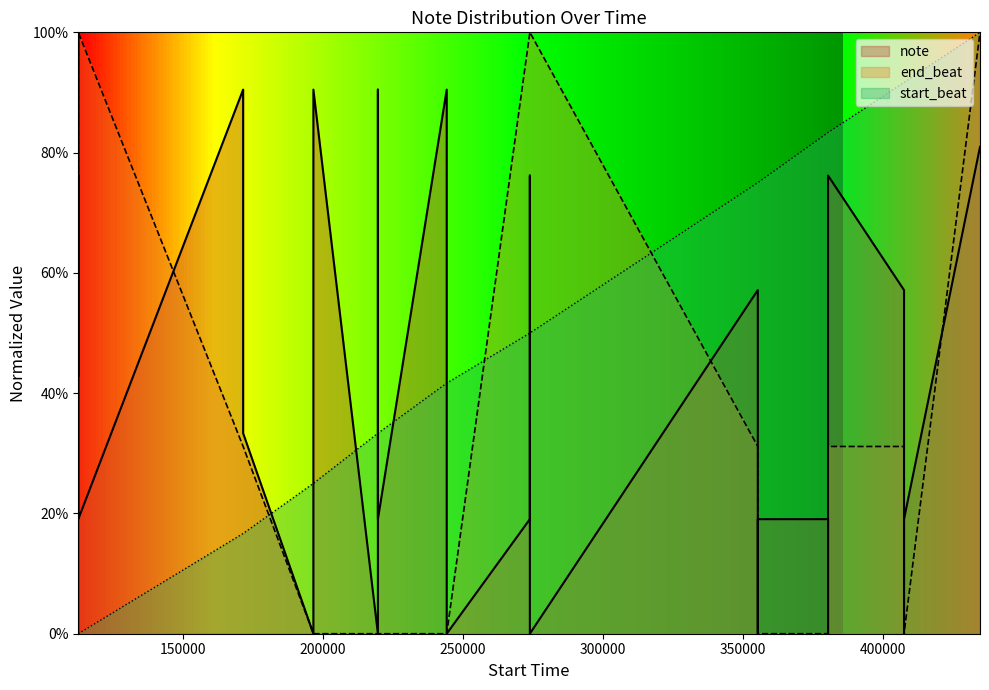

What is the average value of the note series?

43.2